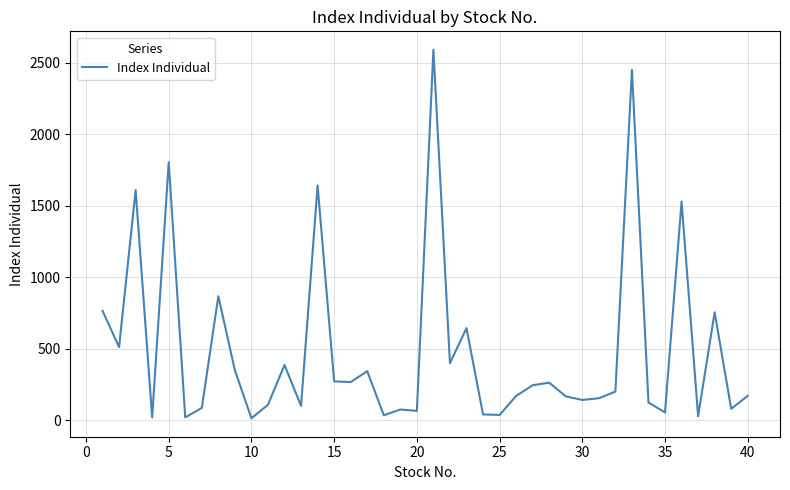

What is the difference between the maximum and minimum values?

2575.6